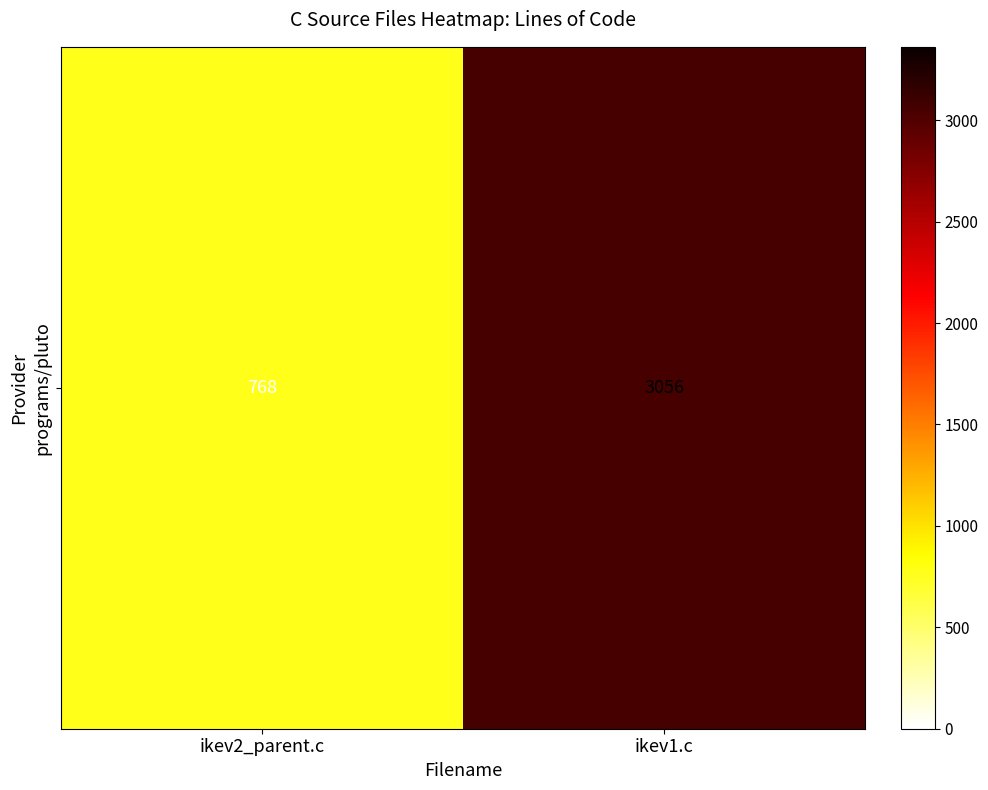

What is the difference between the maximum and minimum values?

2288